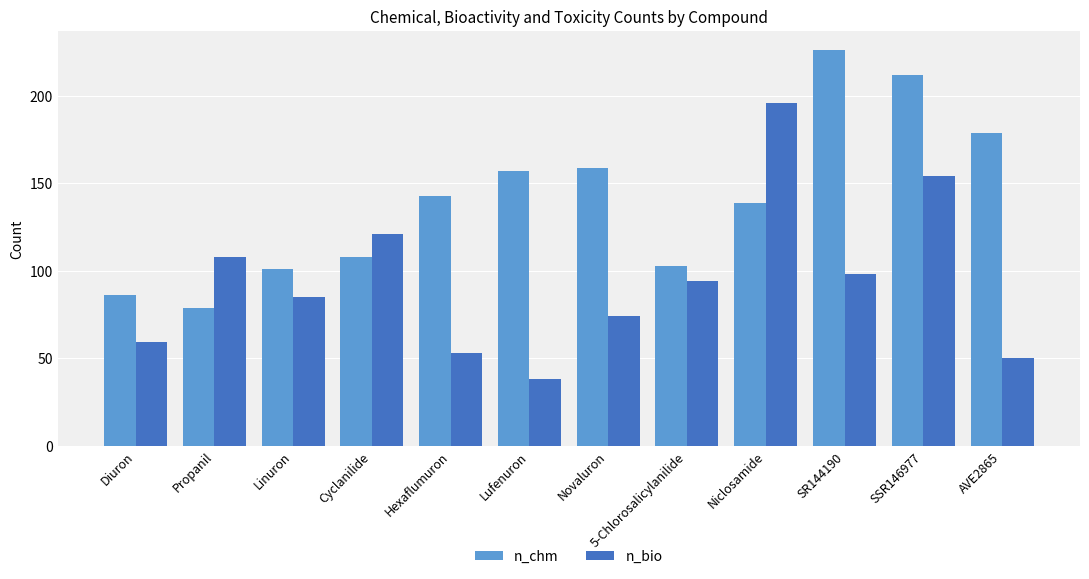

What is the sum of all n_chm values?

1692